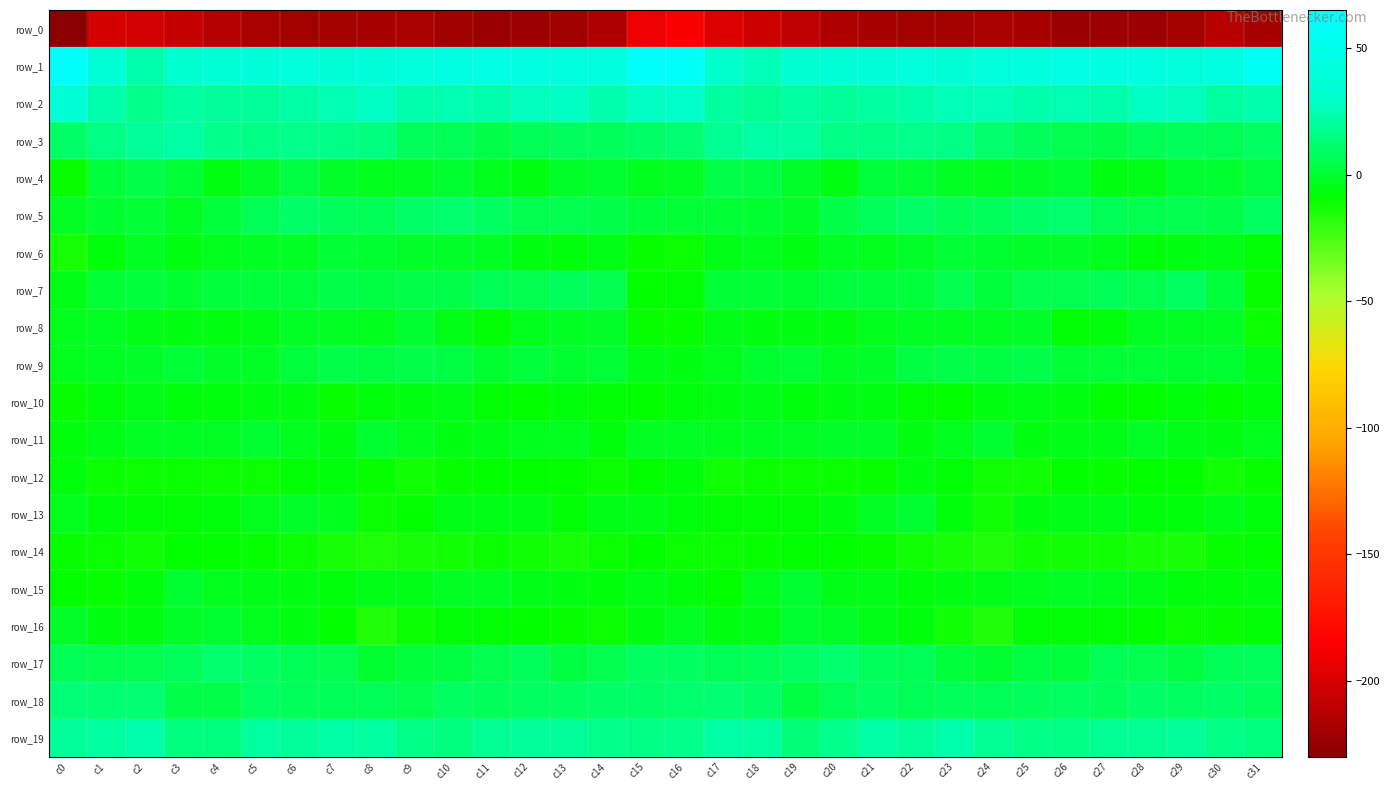

Reading left to right, list all the values displayed in this chart.

row_0: c0=-231.6	c1=-200.5	c2=-201.9	c3=-208.1	c4=-213.8	c5=-218.3	c6=-220.0	c7=-219.9	c8=-218.9	c9=-217.7	c10=-221.9	c11=-223.4	c12=-222.4	c13=-221.9	c14=-215.1	c15=-192.6	c16=-186.7	c17=-198.2	c18=-203.6	c19=-210.4	c20=-215.7	c21=-219.3	c22=-220.1	c23=-219.9	c24=-217.9	c25=-218.9	c26=-223.4	c27=-222.9	c28=-222.6	c29=-220.5	c30=-211.6	c31=-219.2
row_1: c0=60.0	c1=36.8	c2=23.2	c3=31.1	c4=36.5	c5=37.4	c6=38.9	c7=37.0	c8=38.2	c9=41.7	c10=44.6	c11=46.0	c12=44.8	c13=42.1	c14=42.9	c15=62.3	c16=60.3	c17=30.1	c18=25.3	c19=34.3	c20=36.5	c21=38.4	c22=38.6	c23=36.4	c24=40.0	c25=42.2	c26=46.0	c27=45.2	c28=44.0	c29=41.2	c30=45.1	c31=56.0
row_2: c0=35.1	c1=23.4	c2=17.5	c3=20.2	c4=19.8	c5=19.6	c6=21.9	c7=24.5	c8=27.0	c9=22.6	c10=24.0	c11=22.9	c12=25.9	c13=27.9	c14=23.1	c15=28.0	c16=29.1	c17=20.2	c18=18.5	c19=20.4	c20=19.3	c21=20.4	c22=23.3	c23=25.7	c24=25.3	c25=22.5	c26=24.2	c27=22.9	c28=27.5	c29=26.9	c30=21.0	c31=22.8
row_3: c0=10.4	c1=15.8	c2=19.9	c3=22.2	c4=17.5	c5=15.7	c6=17.1	c7=16.4	c8=14.5	c9=8.3	c10=6.8	c11=5.0	c12=6.6	c13=7.4	c14=7.8	c15=10.1	c16=13.0	c17=17.8	c18=21.4	c19=20.5	c20=16.2	c21=16.2	c22=17.0	c23=16.4	c24=11.6	c25=7.6	c26=6.1	c27=5.0	c28=7.0	c29=8.2	c30=7.1	c31=9.6
row_4: c0=-10.8	c1=1.8	c2=4.5	c3=1.5	c4=-6.3	c5=-0.7	c6=3.1	c7=-1.1	c8=-4.0	c9=-2.3	c10=-0.3	c11=-3.4	c12=-5.8	c13=-1.2	c14=-0.1	c15=-3.4	c16=-2.7	c17=4.5	c18=3.8	c19=-1.7	c20=-6.1	c21=2.4	c22=1.2	c23=-1.9	c24=-4.1	c25=-1.5	c26=-0.2	c27=-5.3	c28=-4.4	c29=0.3	c30=-0.2	c31=3.5
row_5: c0=-3.0	c1=-0.4	c2=0.7	c3=-2.3	c4=2.4	c5=6.8	c6=9.7	c7=8.3	c8=6.5	c9=9.8	c10=10.9	c11=8.7	c12=5.5	c13=5.7	c14=4.4	c15=2.7	c16=1.5	c17=1.0	c18=-0.7	c19=-1.3	c20=4.5	c21=7.6	c22=9.9	c23=7.4	c24=7.6	c25=10.3	c26=10.9	c27=7.4	c28=5.3	c29=5.4	c30=5.1	c31=8.8
row_6: c0=-14.4	c1=-7.2	c2=-2.0	c3=-5.5	c4=-4.1	c5=-2.3	c6=-2.9	c7=0.5	c8=0.3	c9=-0.8	c10=-1.1	c11=-2.0	c12=-5.6	c13=-7.1	c14=-4.3	c15=-10.1	c16=-11.9	c17=-4.4	c18=-3.0	c19=-5.6	c20=-2.7	c21=-3.3	c22=-1.5	c23=1.1	c24=-0.4	c25=-1.2	c26=-0.8	c27=-3.1	c28=-7.1	c29=-6.0	c30=-4.2	c31=-7.8
row_7: c0=-5.2	c1=0.9	c2=2.0	c3=-0.5	c4=2.1	c5=2.5	c6=1.8	c7=4.4	c8=3.4	c9=4.7	c10=4.8	c11=6.7	c12=5.1	c13=7.6	c14=6.2	c15=-8.9	c16=-8.6	c17=1.3	c18=0.7	c19=0.4	c20=2.3	c21=2.4	c22=2.1	c23=5.2	c24=2.7	c25=5.5	c26=5.3	c27=6.4	c28=5.2	c29=8.6	c30=2.2	c31=-10.4
row_8: c0=-4.1	c1=-2.6	c2=-4.8	c3=-6.2	c4=-5.6	c5=-4.5	c6=-2.8	c7=-2.6	c8=-3.3	c9=-0.6	c10=-4.7	c11=-8.4	c12=-3.3	c13=-3.0	c14=-1.5	c15=-10.5	c16=-10.5	c17=-4.3	c18=-5.7	c19=-6.0	c20=-5.6	c21=-3.6	c22=-2.6	c23=-2.8	c24=-2.7	c25=-0.8	c26=-7.6	c27=-6.6	c28=-2.8	c29=-2.4	c30=-2.5	c31=-11.4
row_9: c0=-3.7	c1=-2.7	c2=-1.4	c3=0.8	c4=-1.1	c5=-2.4	c6=1.7	c7=4.0	c8=3.2	c9=4.8	c10=3.3	c11=0.2	c12=2.0	c13=0.4	c14=0.6	c15=-4.4	c16=-6.0	c17=-3.2	c18=-0.5	c19=0.5	c20=-2.2	c21=-1.3	c22=3.5	c23=4.1	c24=3.0	c25=5.0	c26=1.1	c27=1.2	c28=1.5	c29=0.2	c30=0.5	c31=-5.1
row_10: c0=-11.0	c1=-7.0	c2=-4.7	c3=-6.5	c4=-6.6	c5=-6.3	c6=-6.2	c7=-10.0	c8=-7.0	c9=-5.5	c10=-4.7	c11=-8.4	c12=-9.8	c13=-7.4	c14=-8.7	c15=-9.1	c16=-7.5	c17=-6.1	c18=-5.1	c19=-7.2	c20=-6.3	c21=-6.1	c22=-7.7	c23=-9.3	c24=-6.3	c25=-5.1	c26=-6.1	c27=-9.3	c28=-9.1	c29=-7.1	c30=-9.1	c31=-7.5
row_11: c0=-6.5	c1=-4.8	c2=-2.8	c3=-2.8	c4=-2.0	c5=-0.3	c6=-3.6	c7=-5.6	c8=-0.3	c9=-3.9	c10=-5.6	c11=-4.6	c12=-3.9	c13=-3.1	c14=-6.4	c15=-3.0	c16=-2.5	c17=-3.8	c18=-3.0	c19=-2.7	c20=-1.0	c21=-0.8	c22=-5.9	c23=-3.5	c24=-0.2	c25=-5.8	c26=-4.7	c27=-5.1	c28=-2.8	c29=-4.6	c30=-5.9	c31=-3.0
row_12: c0=-7.2	c1=-12.0	c2=-11.9	c3=-12.2	c4=-11.4	c5=-11.4	c6=-7.6	c7=-6.5	c8=-10.9	c9=-13.3	c10=-10.2	c11=-9.9	c12=-9.4	c13=-9.4	c14=-12.0	c15=-9.6	c16=-7.5	c17=-12.3	c18=-11.9	c19=-12.1	c20=-11.1	c21=-10.7	c22=-6.1	c23=-7.9	c24=-12.3	c25=-12.6	c26=-9.1	c27=-10.1	c28=-9.4	c29=-9.7	c30=-13.0	c31=-10.7
row_13: c0=-3.6	c1=-6.5	c2=-8.6	c3=-8.5	c4=-7.0	c5=-4.1	c6=-0.8	c7=-3.8	c8=-11.8	c9=-8.8	c10=-4.6	c11=-5.0	c12=-5.3	c13=-8.1	c14=-4.6	c15=-4.8	c16=-6.7	c17=-8.0	c18=-8.4	c19=-8.1	c20=-5.9	c21=-2.7	c22=-0.6	c23=-6.8	c24=-12.8	c25=-5.8	c26=-5.2	c27=-4.2	c28=-7.2	c29=-6.6	c30=-5.1	c31=-6.5
row_14: c0=-10.7	c1=-11.3	c2=-12.3	c3=-9.5	c4=-8.9	c5=-10.8	c6=-11.3	c7=-14.5	c8=-15.1	c9=-14.5	c10=-12.5	c11=-12.2	c12=-13.3	c13=-14.3	c14=-11.7	c15=-9.6	c16=-11.2	c17=-12.2	c18=-11.0	c19=-8.8	c20=-9.7	c21=-10.7	c22=-12.7	c23=-14.5	c24=-15.7	c25=-13.2	c26=-12.4	c27=-12.3	c28=-13.9	c29=-13.8	c30=-10.7	c31=-9.7
row_15: c0=-9.1	c1=-10.4	c2=-7.2	c3=-0.2	c4=-3.7	c5=-5.3	c6=-5.7	c7=-6.8	c8=-4.2	c9=-5.1	c10=-2.1	c11=-2.5	c12=-4.9	c13=-5.7	c14=-7.3	c15=-4.6	c16=-6.6	c17=-9.7	c18=-3.9	c19=-0.5	c20=-5.1	c21=-4.8	c22=-7.1	c23=-5.4	c24=-5.0	c25=-3.8	c26=-2.0	c27=-3.3	c28=-5.0	c29=-6.7	c30=-7.0	c31=-5.7
row_16: c0=-1.2	c1=-5.4	c2=-6.0	c3=-1.5	c4=-0.2	c5=-3.4	c6=-5.9	c7=-8.9	c8=-16.6	c9=-11.2	c10=-8.3	c11=-7.6	c12=-9.3	c13=-11.0	c14=-11.3	c15=-6.0	c16=-2.3	c17=-5.6	c18=-4.3	c19=-0.6	c20=-1.3	c21=-4.3	c22=-6.5	c23=-12.3	c24=-16.2	c25=-8.5	c26=-8.7	c27=-7.7	c28=-9.7	c29=-11.9	c30=-10.5	c31=-7.9
row_17: c0=7.3	c1=6.2	c2=5.8	c3=8.1	c4=11.4	c5=9.4	c6=6.8	c7=5.6	c8=-0.6	c9=1.9	c10=3.2	c11=5.1	c12=7.5	c13=3.2	c14=5.6	c15=9.5	c16=8.7	c17=6.3	c18=6.4	c19=9.4	c20=11.4	c21=8.1	c22=7.2	c23=2.7	c24=-0.4	c25=3.6	c26=2.6	c27=7.2	c28=6.0	c29=3.2	c30=6.3	c31=8.2
row_18: c0=13.6	c1=12.4	c2=13.0	c3=5.0	c4=4.9	c5=9.0	c6=7.4	c7=7.3	c8=7.0	c9=6.2	c10=9.0	c11=7.4	c12=9.4	c13=9.3	c14=10.7	c15=10.7	c16=11.4	c17=13.1	c18=10.6	c19=3.6	c20=6.7	c21=9.1	c22=7.0	c23=7.6	c24=6.2	c25=7.5	c26=8.9	c27=7.4	c28=10.0	c29=9.5	c30=10.0	c31=7.5
row_19: c0=19.3	c1=20.2	c2=23.0	c3=15.4	c4=14.7	c5=20.9	c6=20.0	c7=22.0	c8=20.6	c9=15.9	c10=15.0	c11=17.8	c12=19.0	c13=19.1	c14=17.6	c15=16.2	c16=17.7	c17=21.4	c18=20.9	c19=13.8	c20=17.3	c21=21.3	c22=20.0	c23=22.5	c24=18.1	c25=15.7	c26=15.5	c27=18.7	c28=18.6	c29=19.4	c30=16.0	c31=15.4